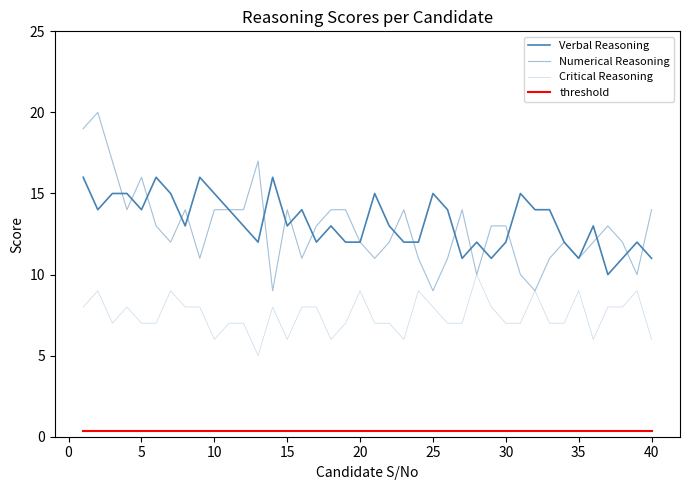

How many lines are shown in the chart?

4